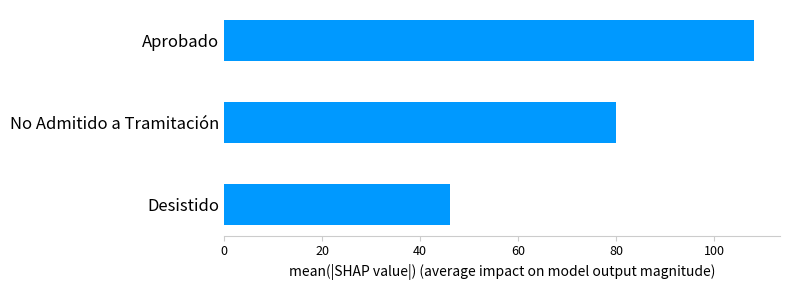

Rank the categories by value from highest to lowest.

Aprobado, No Admitido a Tramitación, Desistido